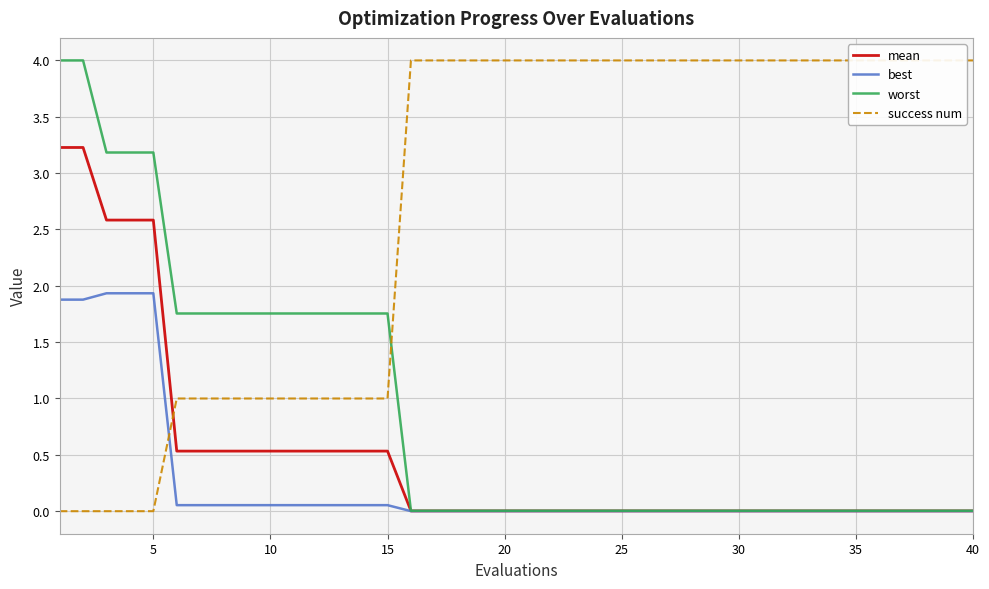

What is the maximum value for worst?

4.0